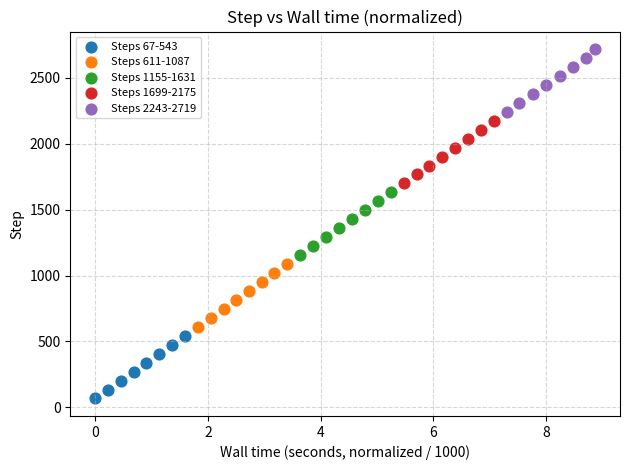

Which series contains the lowest Y value?

Steps 67-543